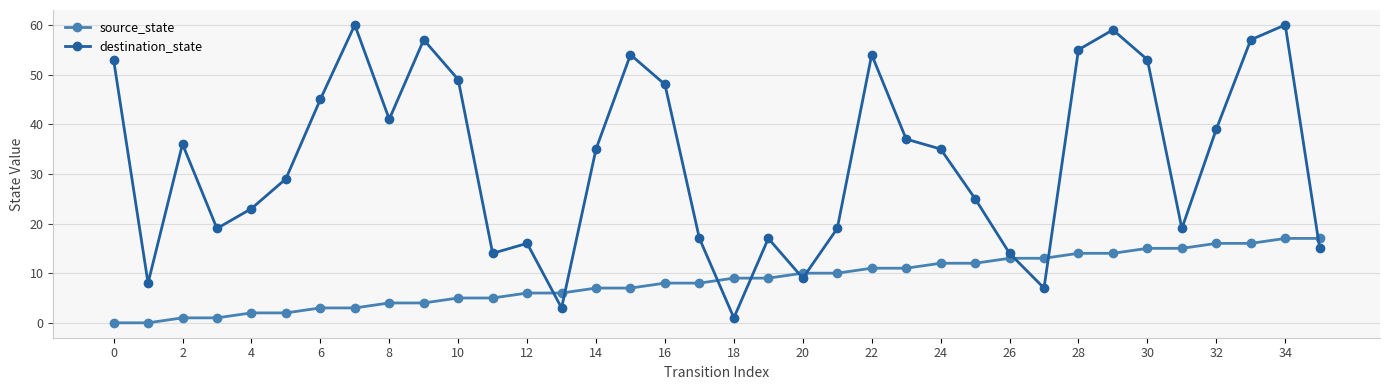

What is the difference between the maximum and minimum values in the destination_state series?

59